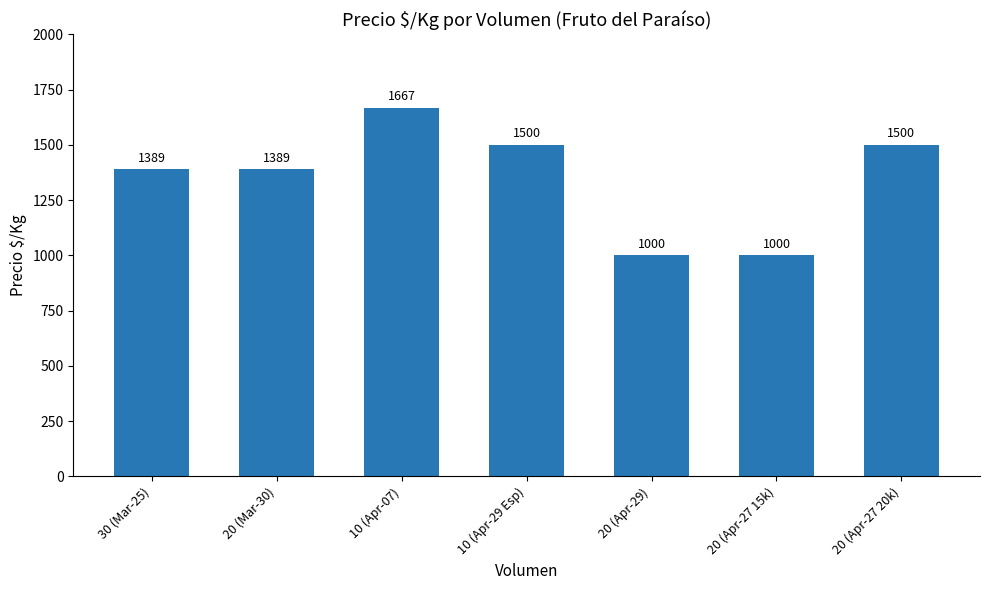

What is the label of the 7th bar from the right?

30 (Mar-25)